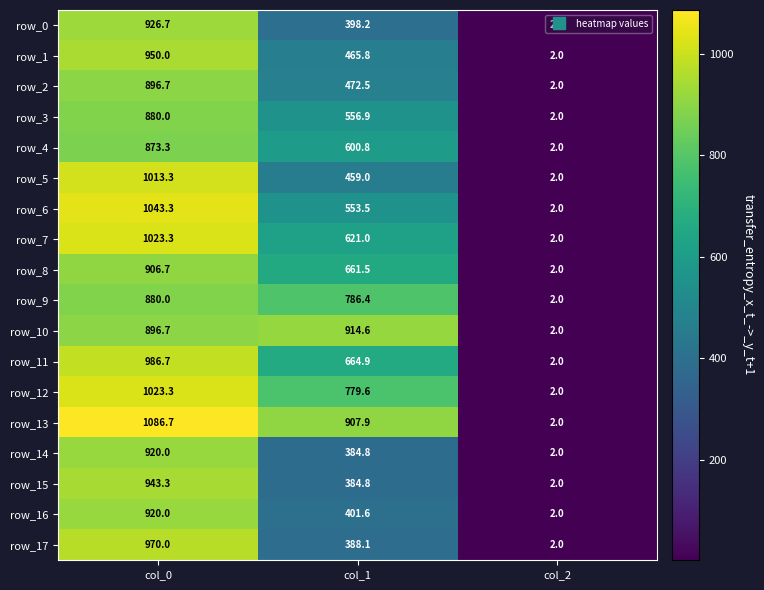

Which series has the largest range (max minus min)?

row_13